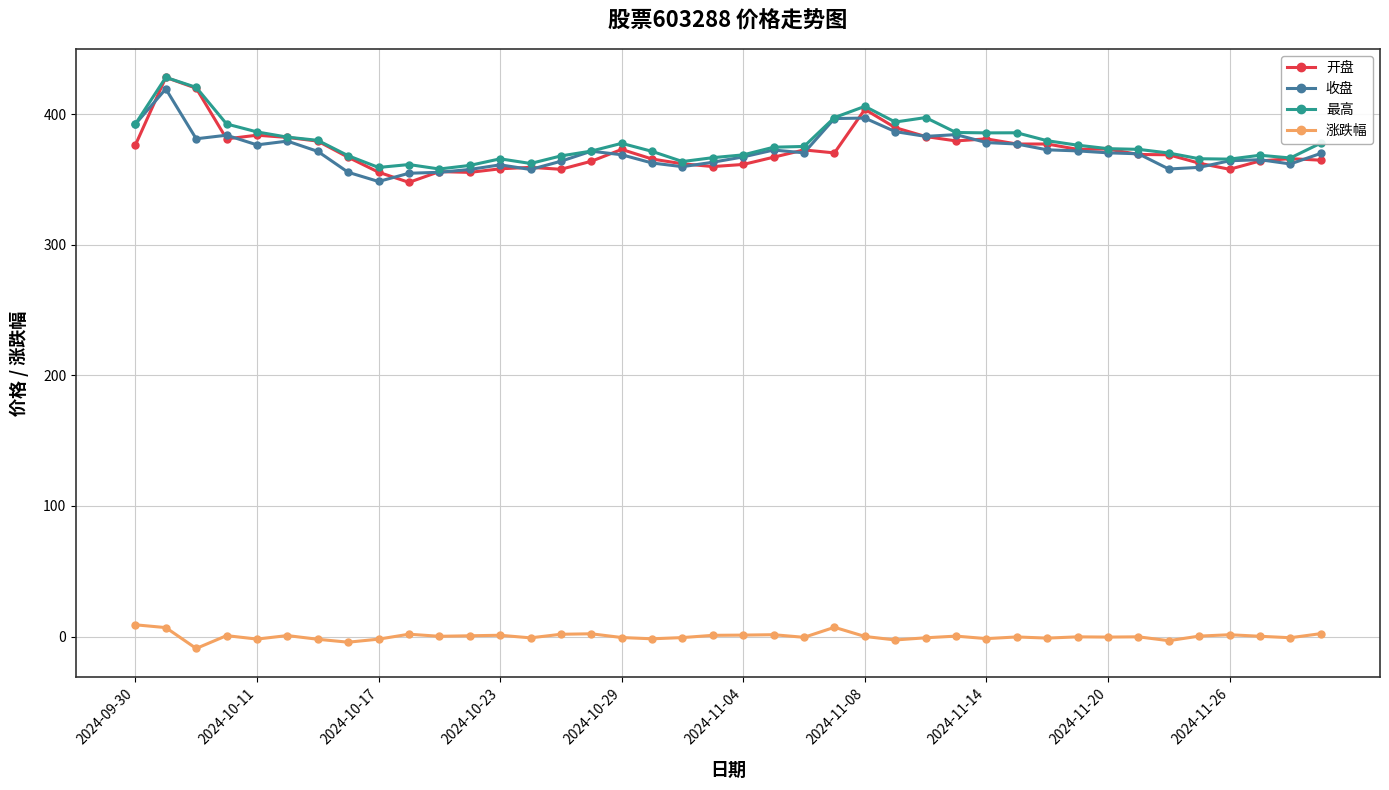

What is the lowest value of the 收盘 series?

348.4